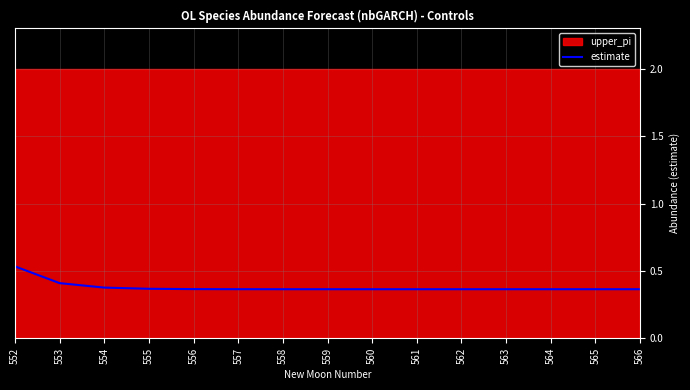

What is the difference between the maximum and minimum values?

0.2